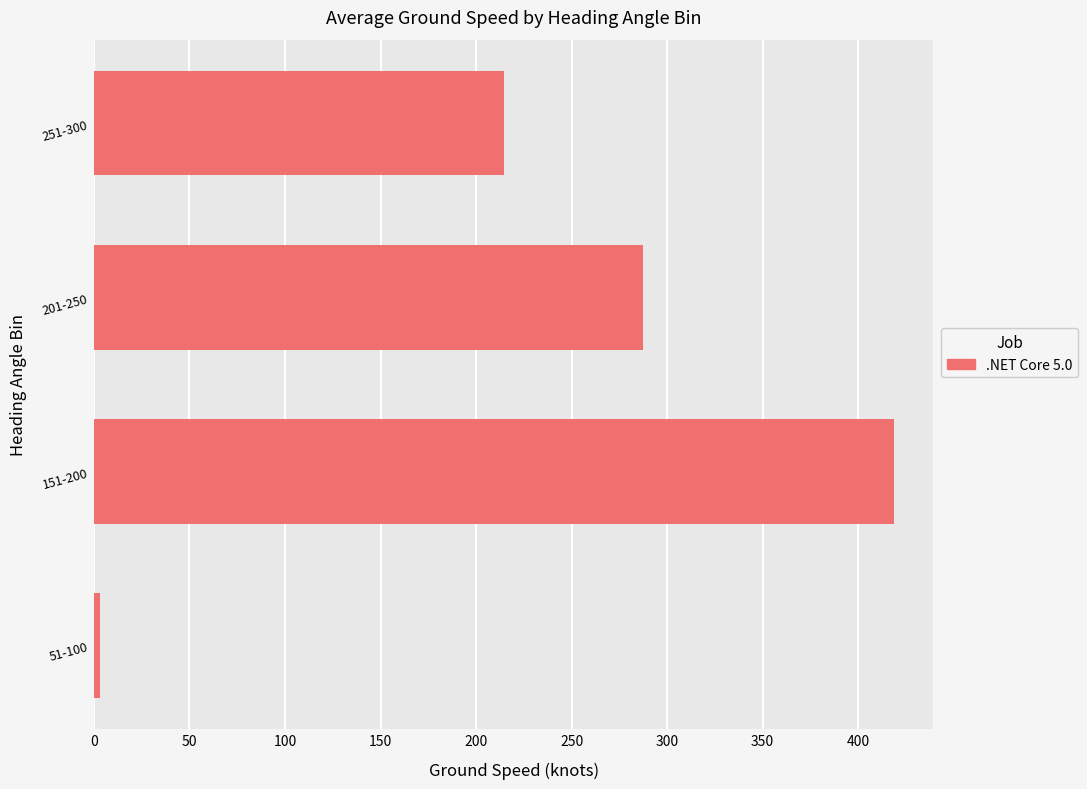

Where is the data nearest to the value 210?

251-300